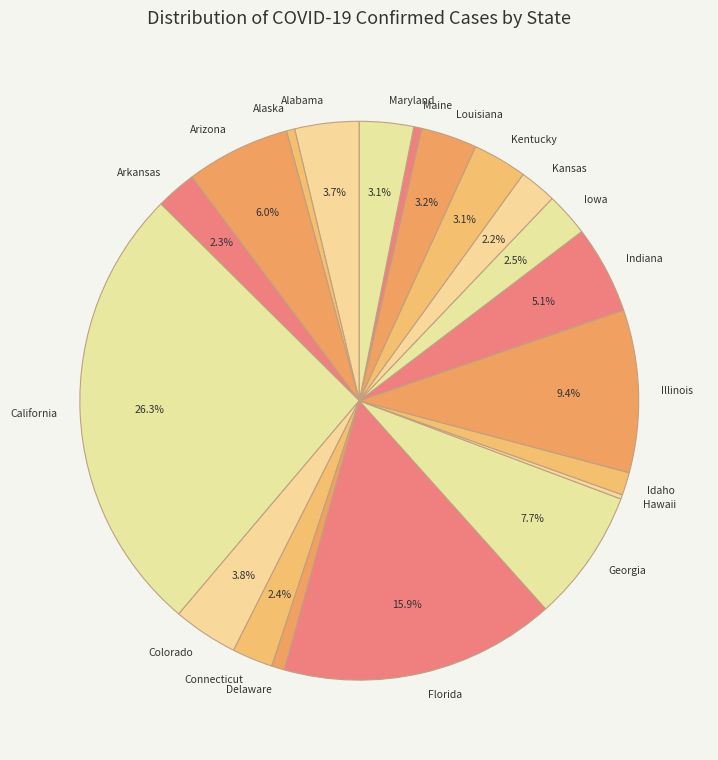

Between Kansas and Indiana, which is larger?

Indiana